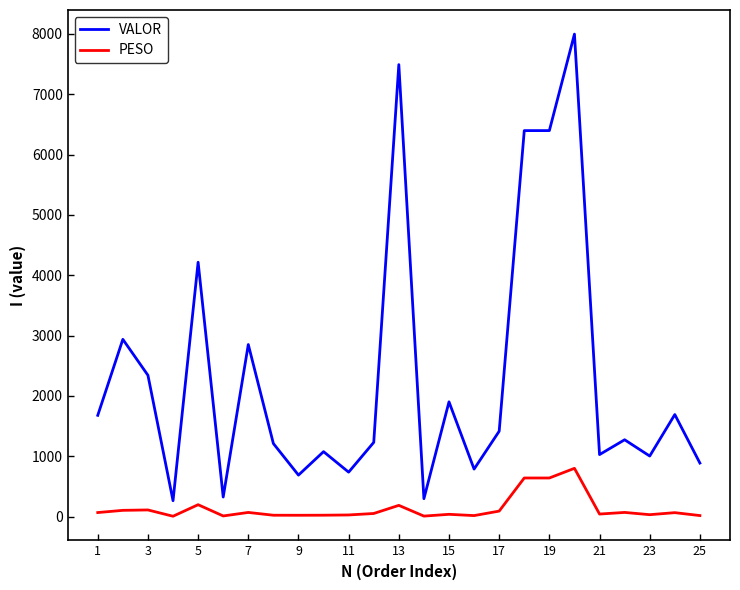

Which series has the largest range (max minus min)?

VALOR